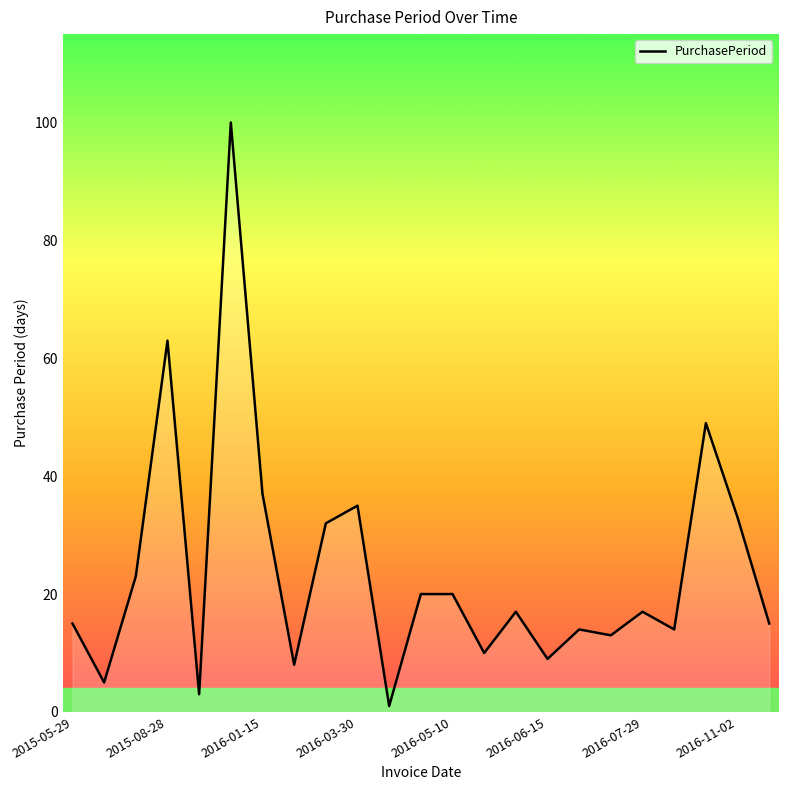

How many distinct data groups are displayed?

1